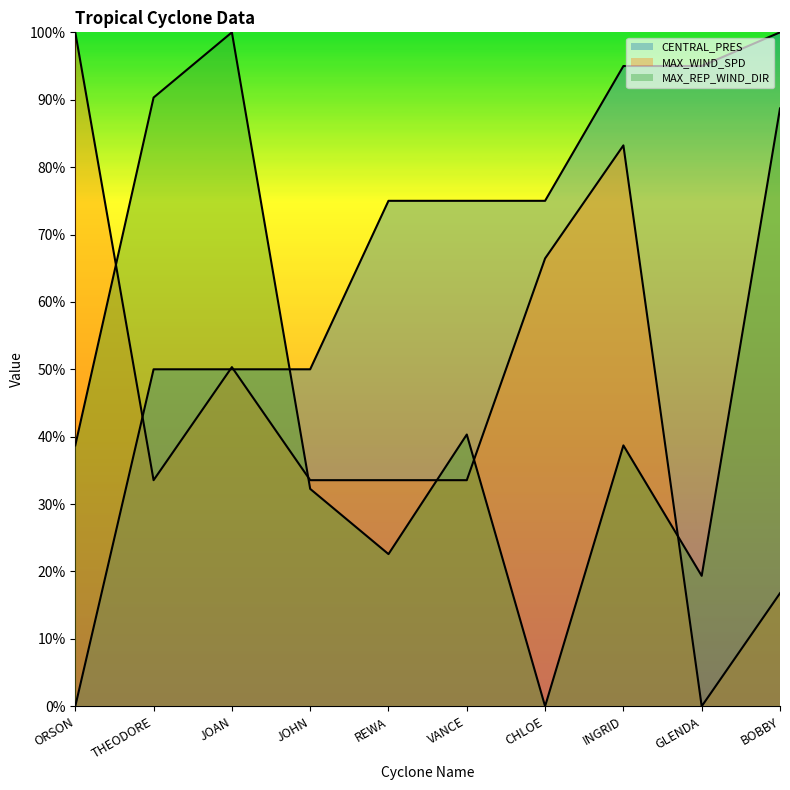

Which series changed the most between REWA and VANCE?

MAX_REP_WIND_DIR